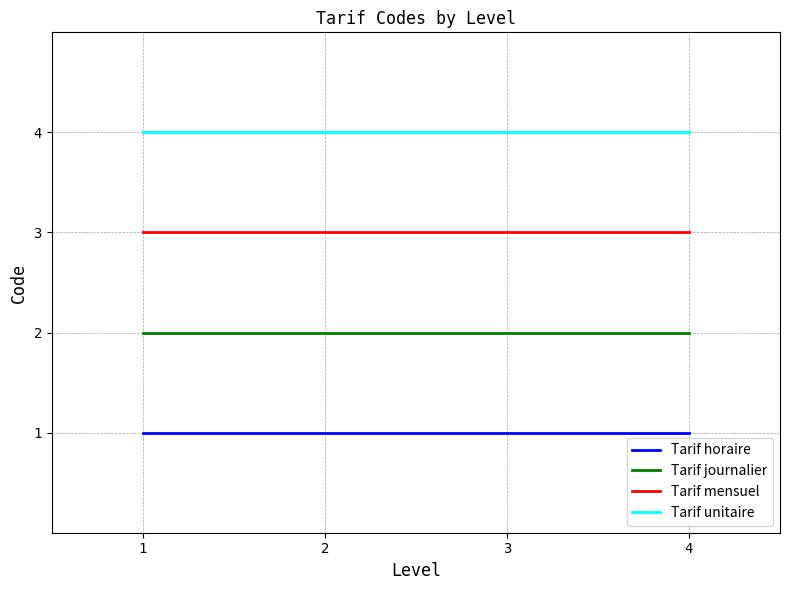

What is the average value of the Tarif unitaire series?

4